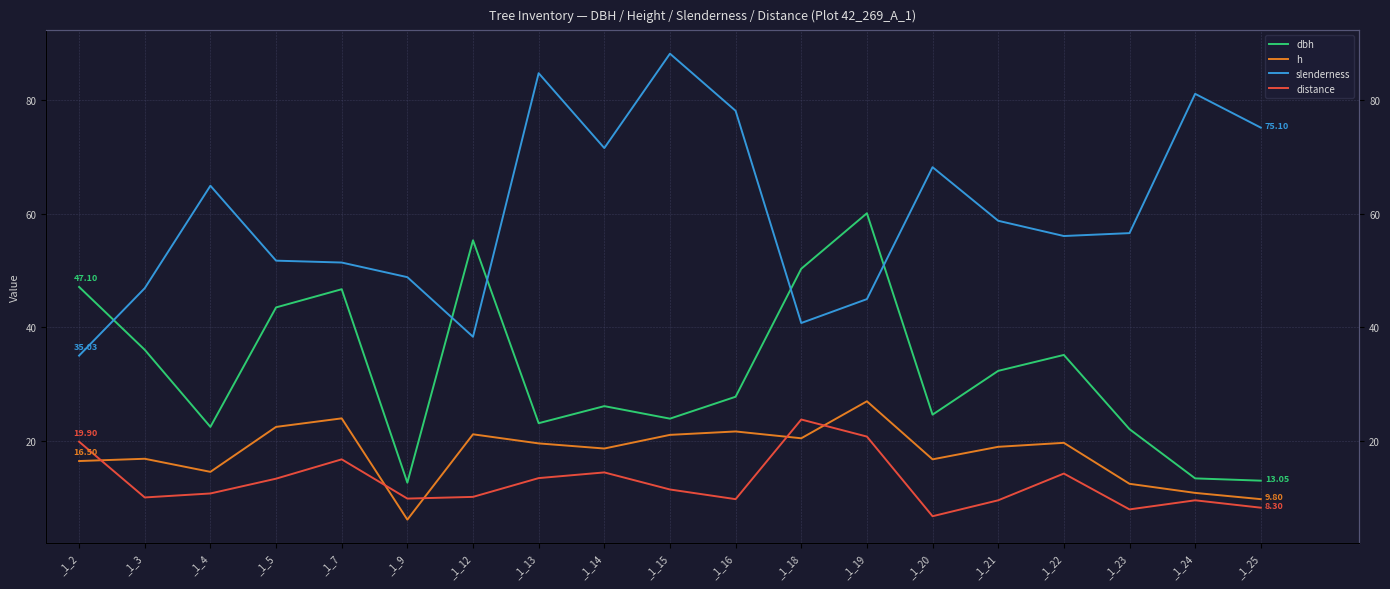

At which category does h reach its first local peak?

_1_3